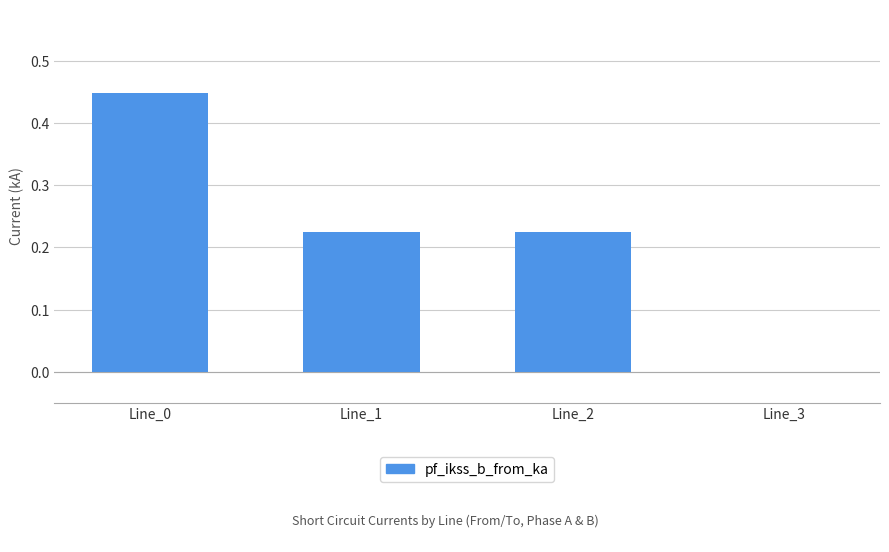

Between Line_0 and Line_3, which is larger?

Line_0